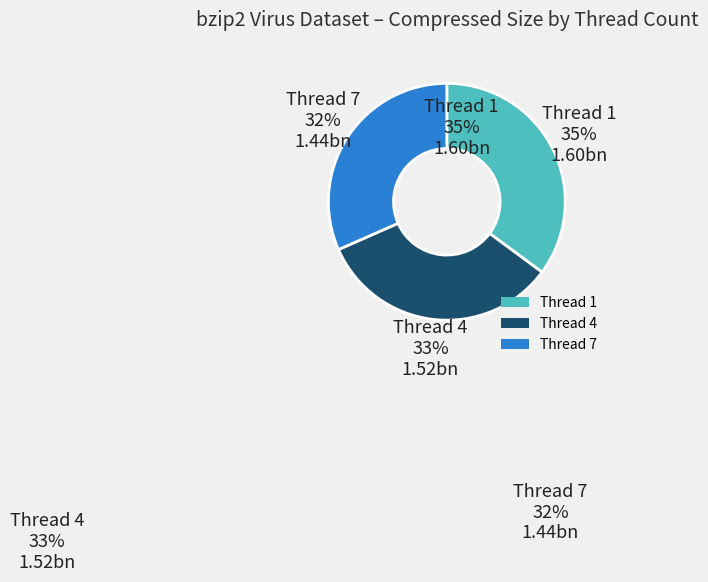

Which category has the biggest portion of the pie?

Thread 1